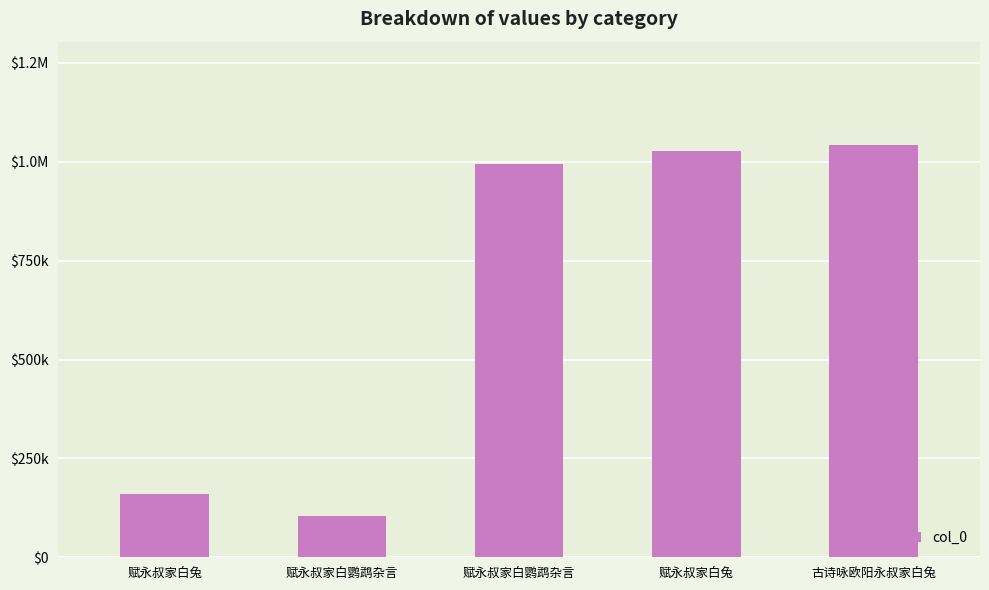

Is it true that the value at 赋永叔家白兔 is 1026918?

True